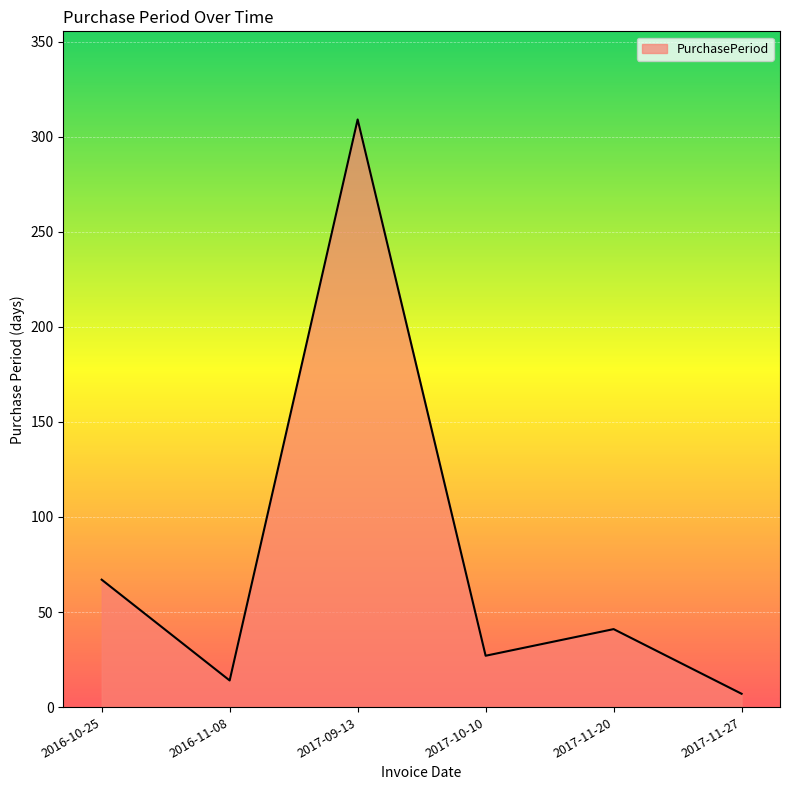

What is the minimum value shown in the chart?

7